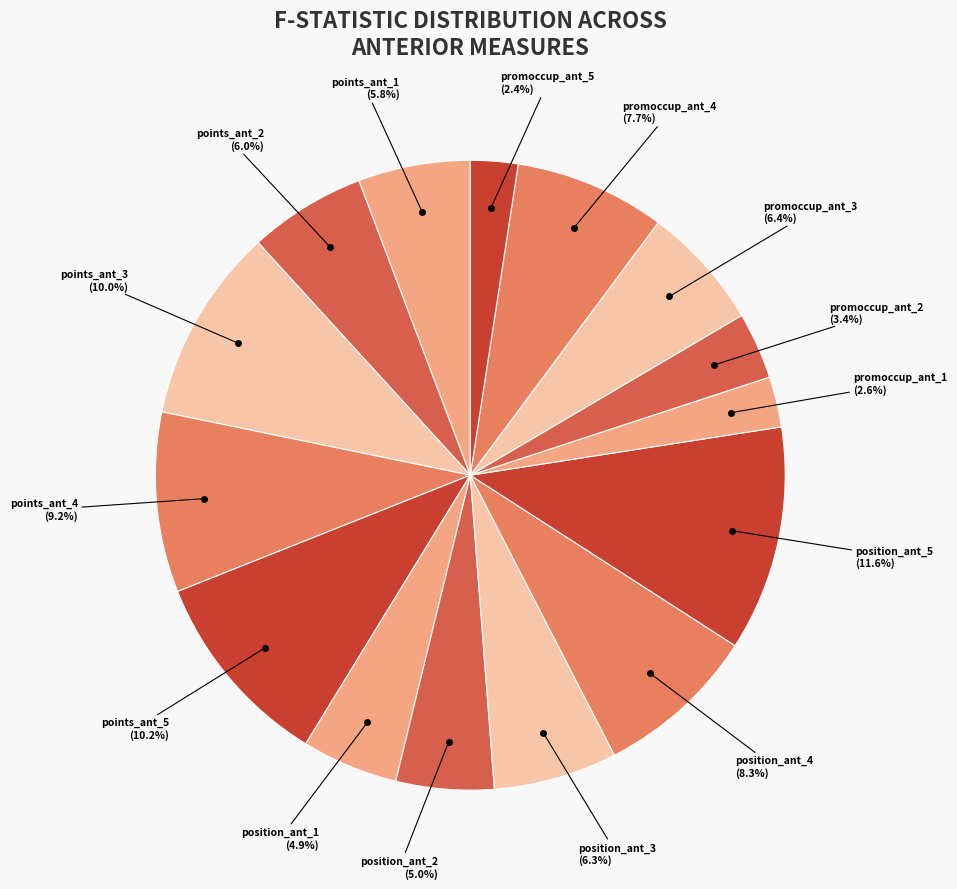

How many segments does this pie chart have?

15